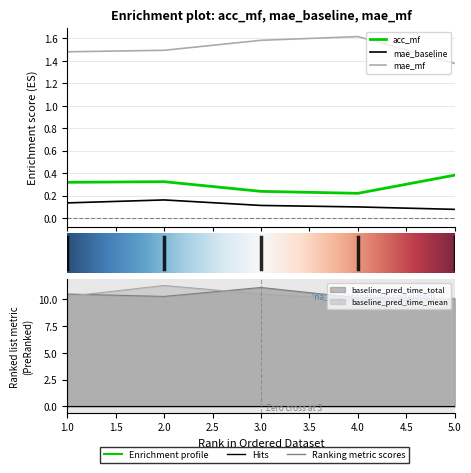

Count the number of categories in the chart.

5